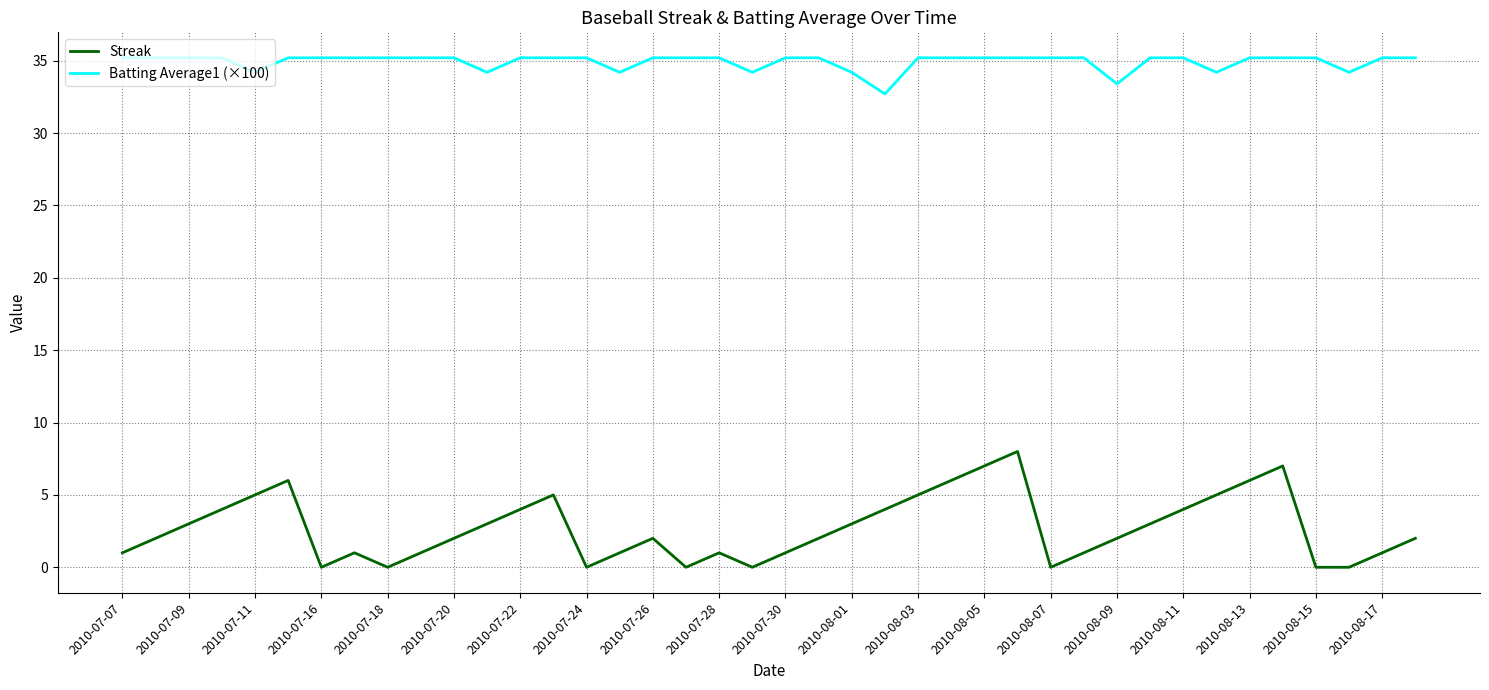

What is the maximum value shown in the chart?

35.2